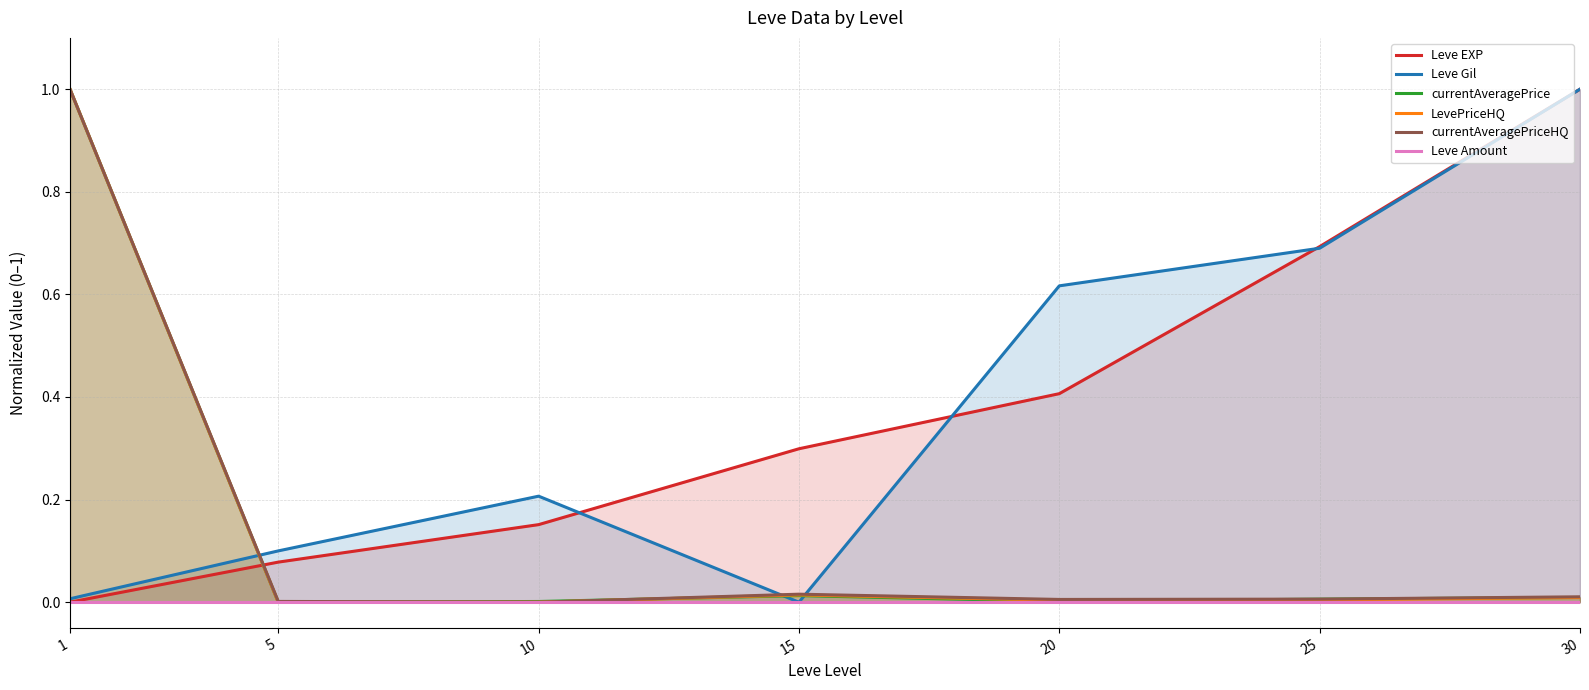

What is the difference between the highest and lowest values at 30?

1.0